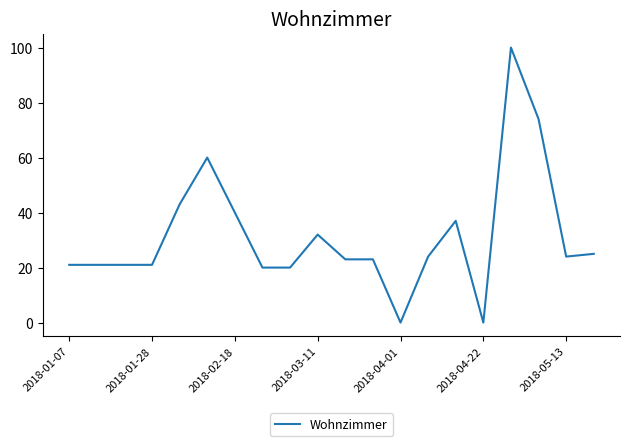

How many distinct data groups are displayed?

1